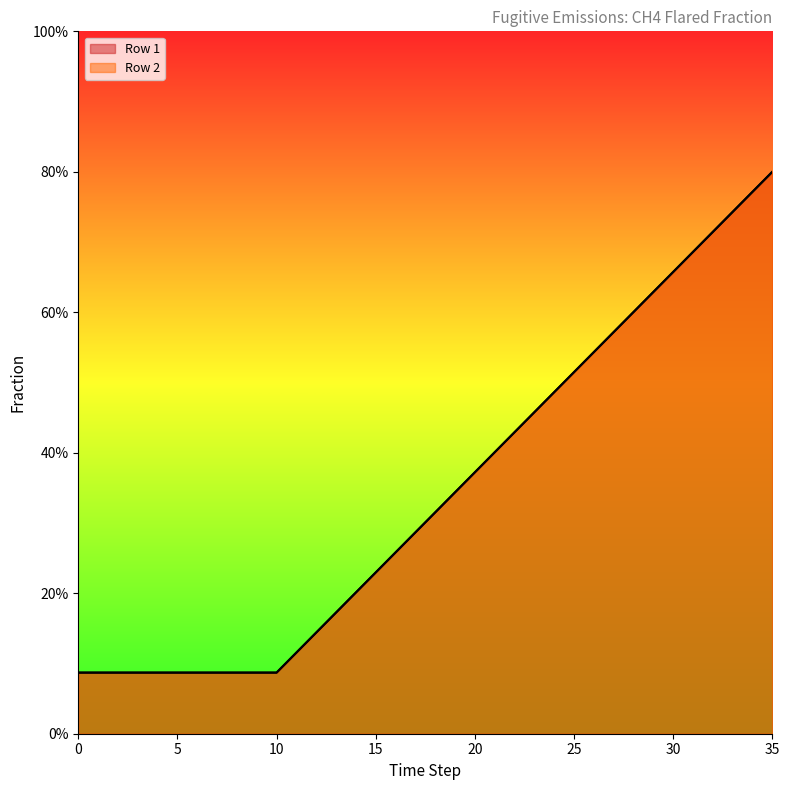

Count the number of categories in the chart.

36